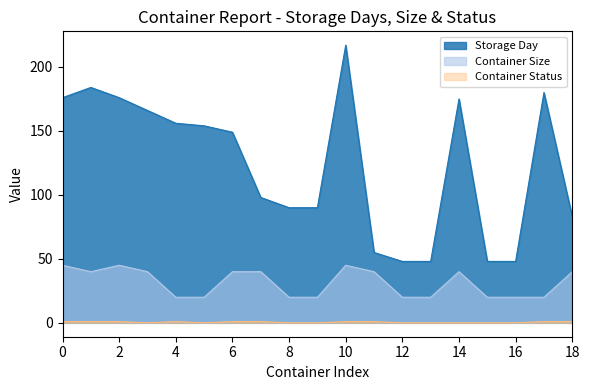

Is it true that Container Size equals 33 at 12?

False